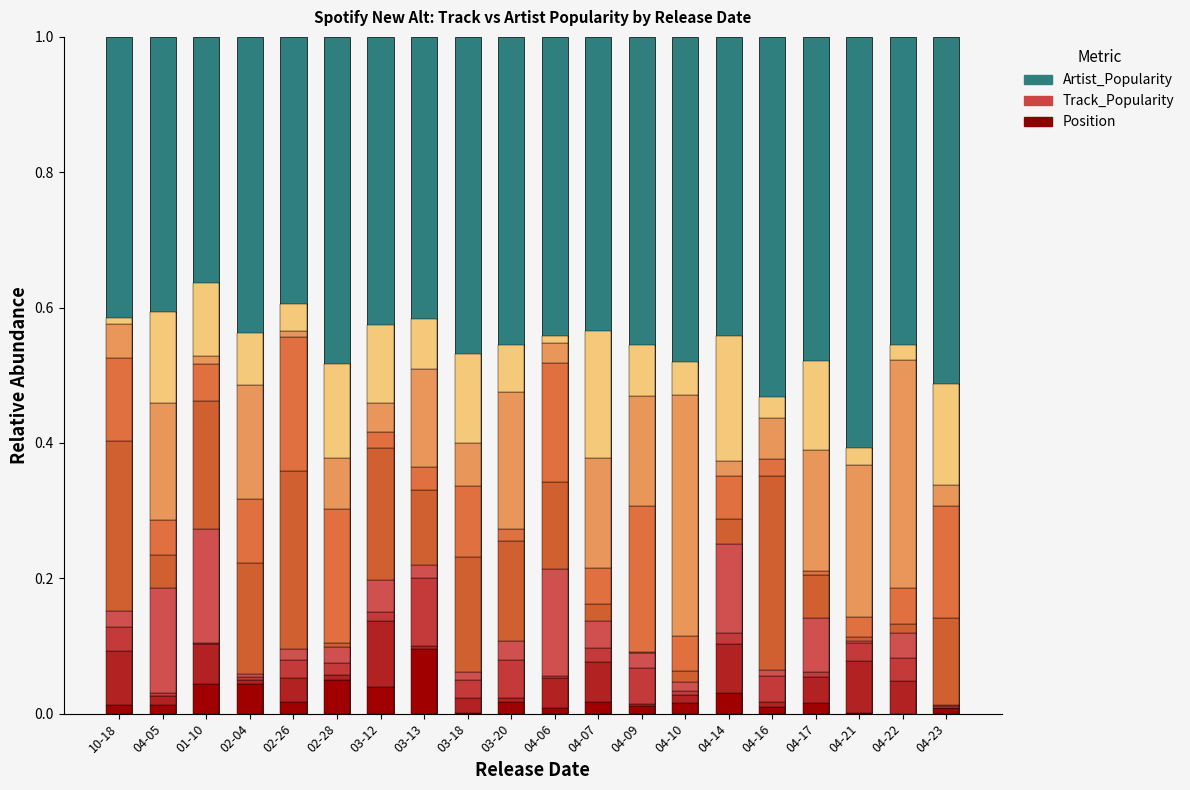

At which category is the sum across all series the highest?

04-23